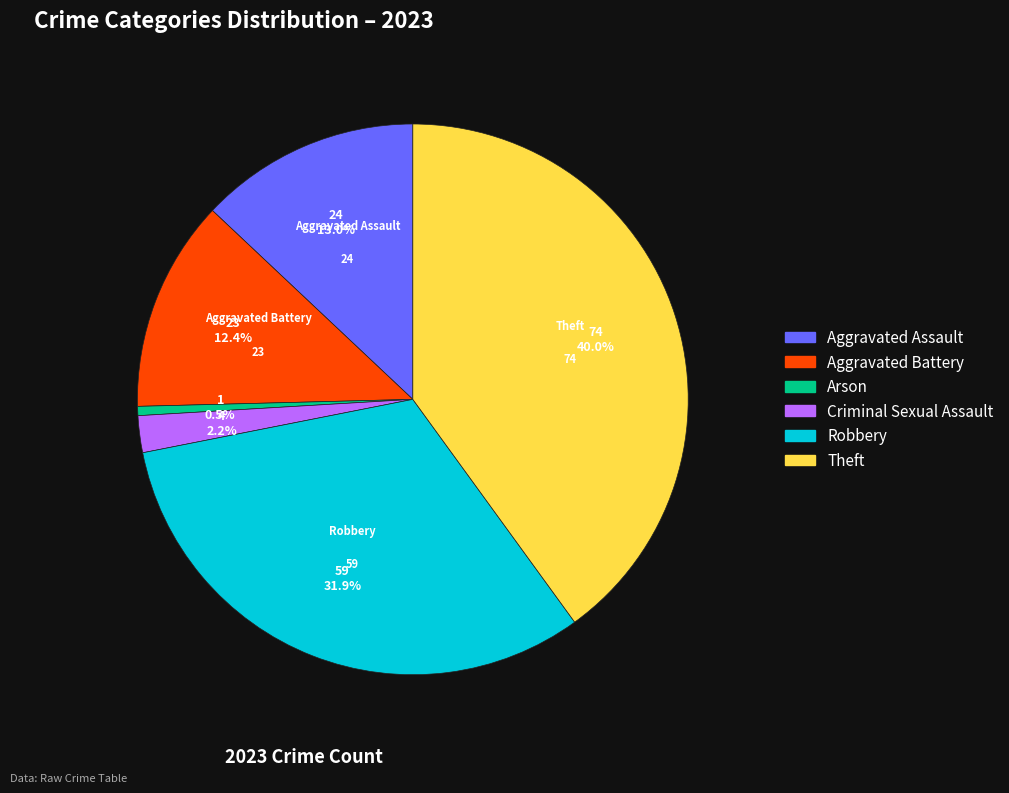

To the nearest percent, what portion does Aggravated Assault represent?

13%